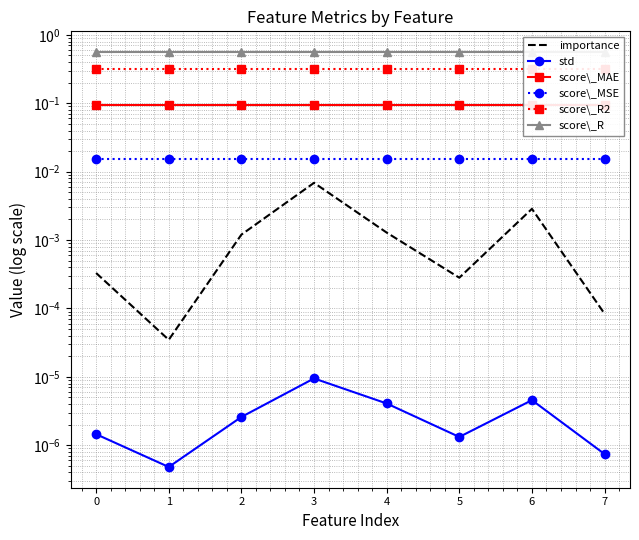

List the labels in order of score\_R value, smallest first.

0, 1, 2, 3, 4, 5, 6, 7